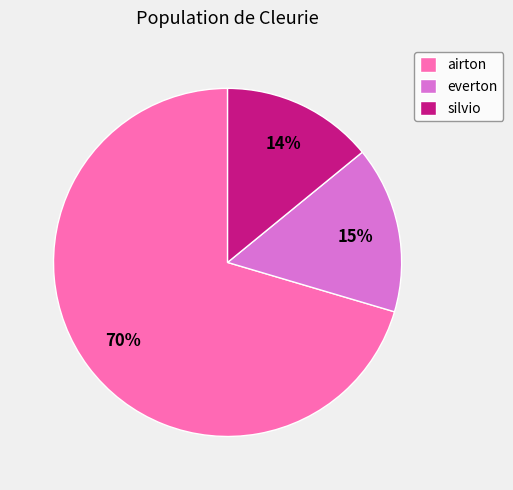

Which category has the smallest portion of the pie?

silvio